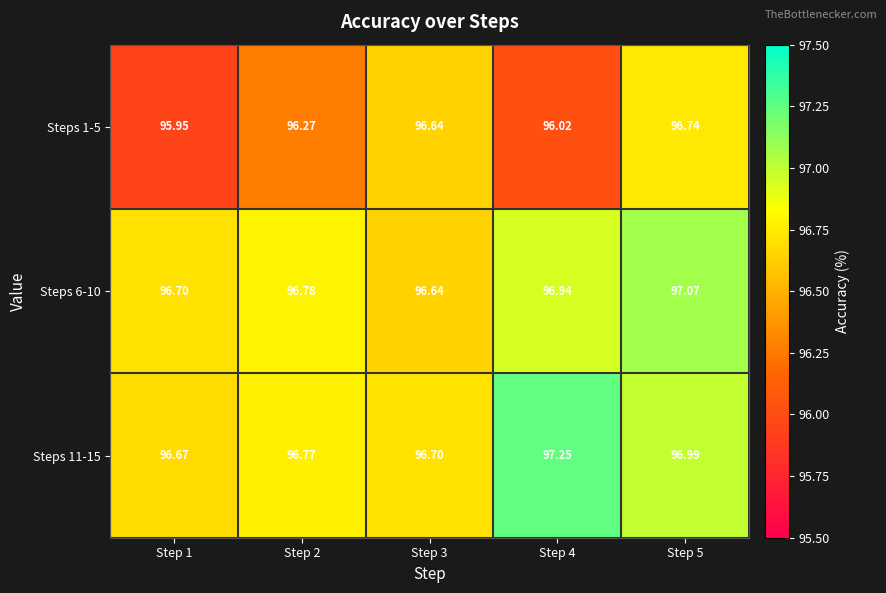

Is the value of Steps 11-15 at Step 2 greater than the value of Steps 6-10 at Step 4?

No